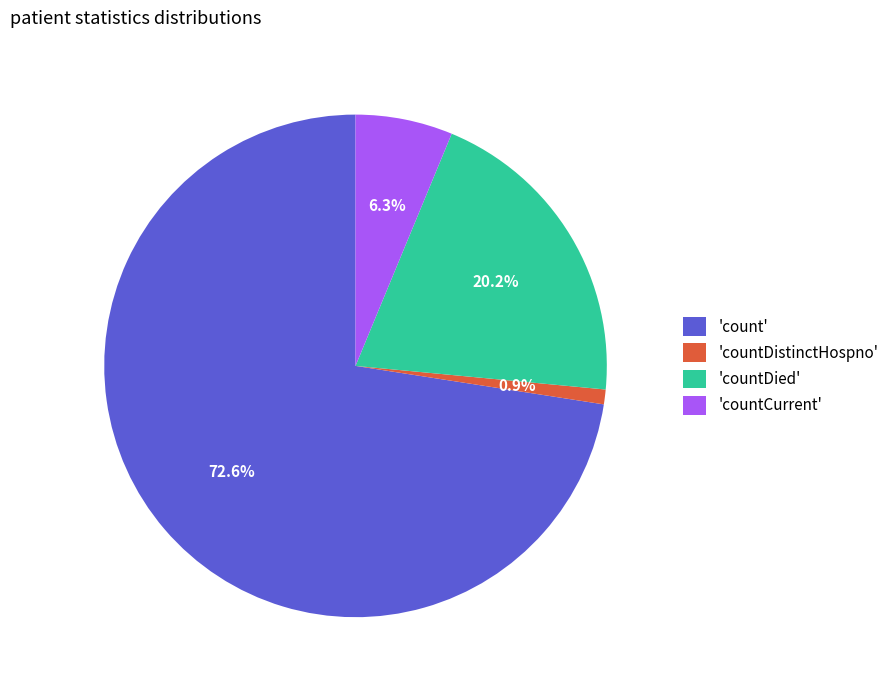

Count the number of slices in the pie.

4